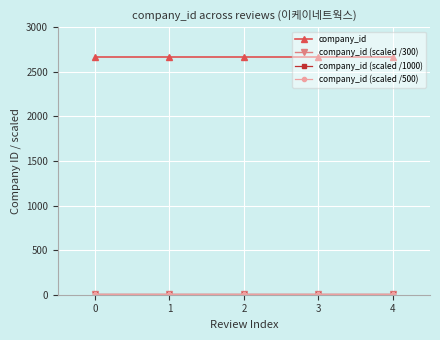

What is the highest value of the company_id series?

2670.0